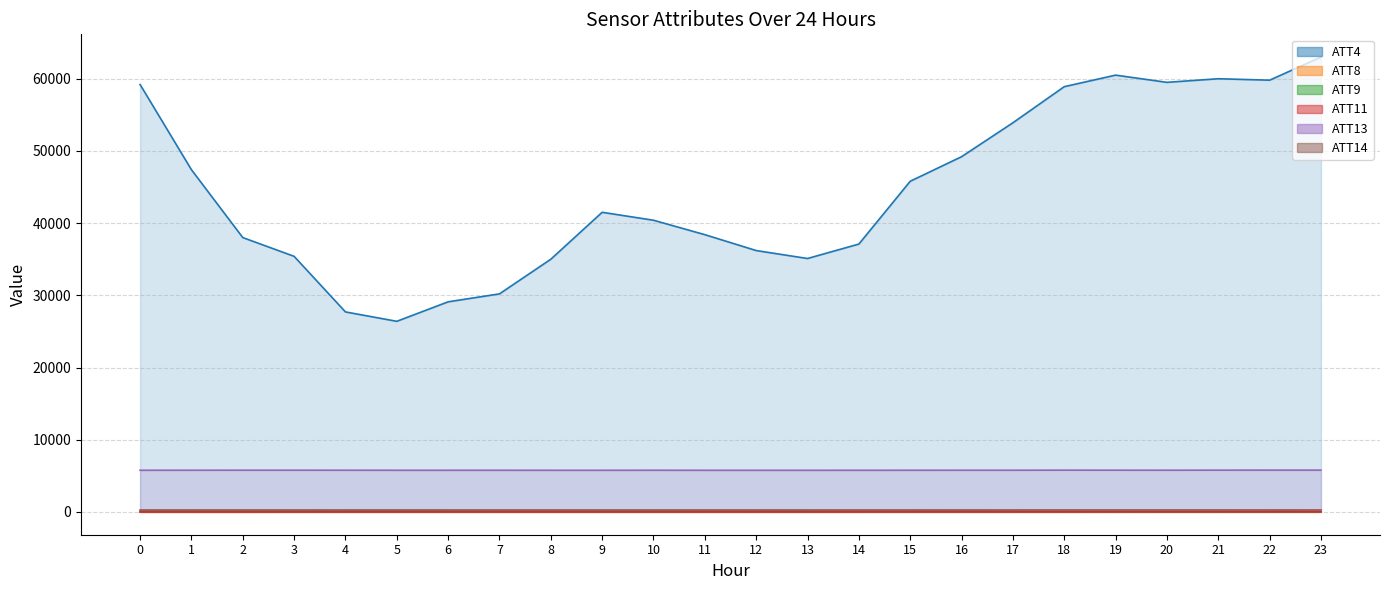

Reading right to left, what are all the values shown in this chart?

ATT4: 23=63000.0	22=59800.0	21=60000.0	20=59500.0	19=60500.0	18=58900.0	17=53900.0	16=49200.0	15=45800.0	14=37100.0	13=35100.0	12=36200.0	11=38400.0	10=40400.0	9=41500.0	8=35000.0	7=30200.0	6=29100.0	5=26400.0	4=27700.0	3=35400.0	2=38000.0	1=47400.0	0=59200.0
ATT8: 23=7.4	22=7.6	21=6.5	20=6.8	19=7.1	18=9.5	17=9.7	16=9.1	15=7.0	14=4.5	13=3.8	12=4.0	11=3.4	10=3.7	9=4.5	8=3.4	7=3.1	6=2.4	5=2.0	4=1.2	3=1.2	2=0.9	1=1.5	0=2.2
ATT9: 23=25.2	22=26.5	21=24.6	20=23.0	19=26.6	18=30.3	17=37.5	16=42.5	15=47.6	14=49.3	13=49.9	12=49.7	11=48.9	10=45.3	9=49.1	8=48.7	7=49.9	6=52.4	5=48.9	4=46.2	3=48.0	2=50.4	1=50.3	0=49.0
ATT11: 23=5.1	22=3.8	21=1.9	20=-0.4	19=0.3	18=0.0	17=-0.0	16=1.3	15=-0.5	14=-1.6	13=-6.2	12=-3.5	11=-3.6	10=-8.2	9=-6.1	8=-4.2	7=-4.5	6=-6.9	5=-6.9	4=-7.2	3=-8.9	2=-11.1	1=-11.0	0=-10.2
ATT13: 23=5788.7	22=5786.2	21=5782.0	20=5774.4	19=5778.4	18=5782.1	17=5774.2	16=5773.2	15=5770.0	14=5767.3	13=5764.2	12=5763.0	11=5765.2	10=5770.9	9=5765.7	8=5765.9	7=5769.9	6=5769.0	5=5769.0	4=5773.8	3=5776.5	2=5776.3	1=5772.8	0=5768.6
ATT14: 23=261.9	22=261.5	21=261.5	20=261.6	19=261.7	18=261.5	17=260.9	16=260.5	15=259.9	14=259.5	13=259.1	12=259.1	11=259.4	10=259.4	9=260.1	8=259.8	7=259.8	6=259.3	5=259.0	4=258.7	3=258.3	2=258.1	1=257.6	0=257.2